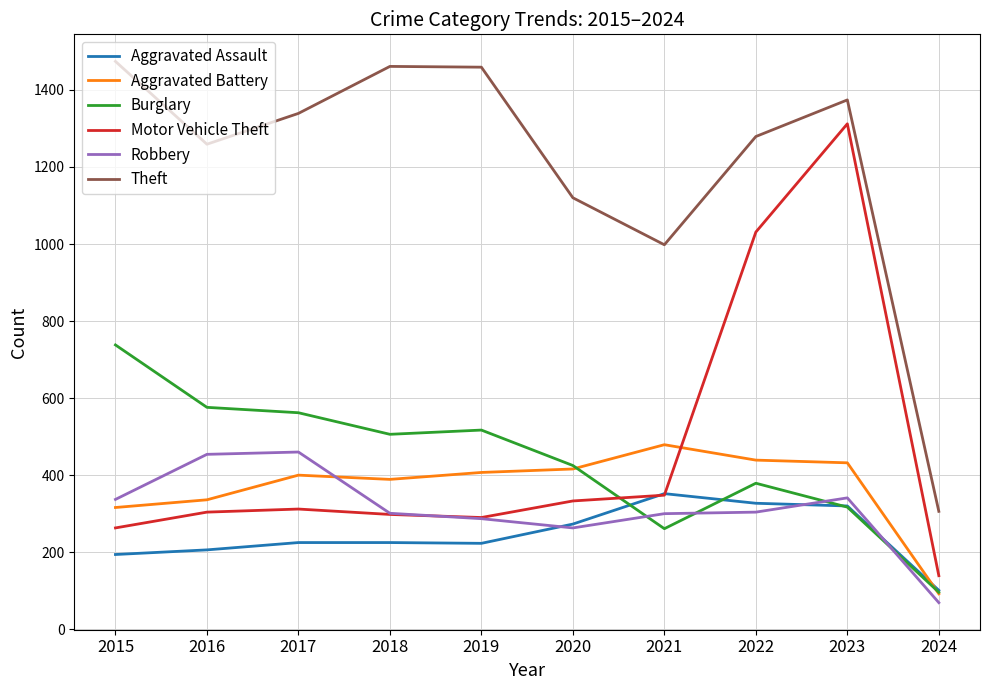

Which category has the lowest value across all series?

2024